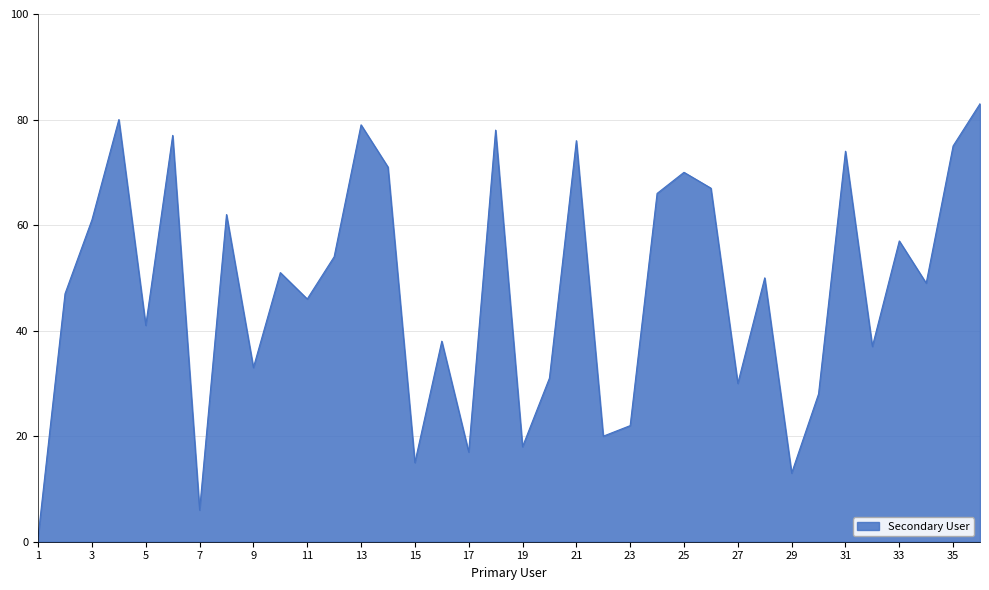

What is the difference between the maximum and minimum values?

82